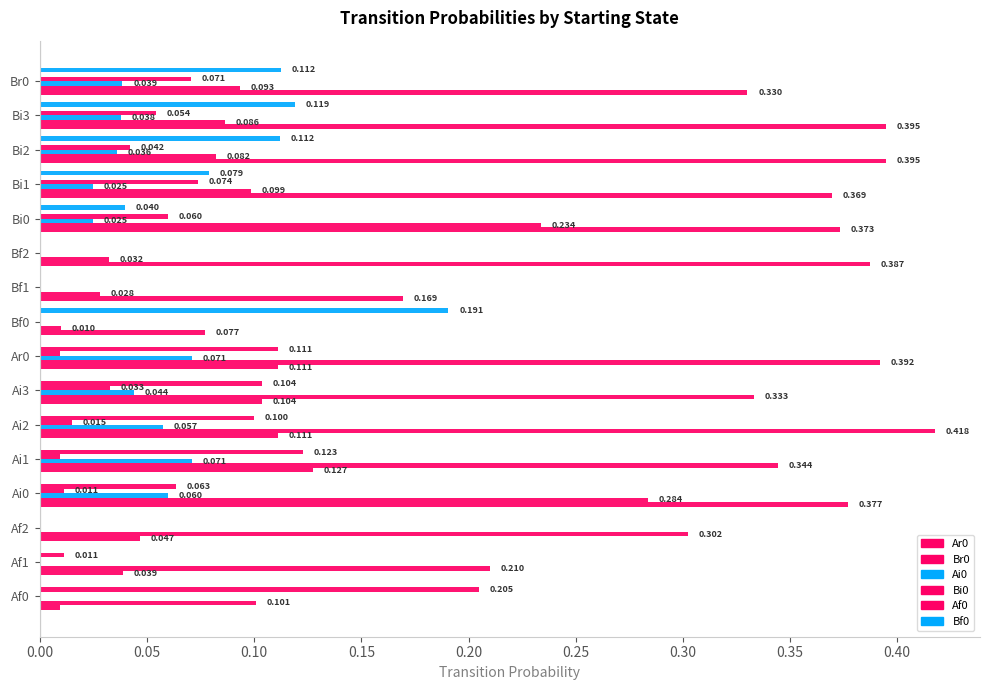

What is the average value of the Ar0 series?

0.2